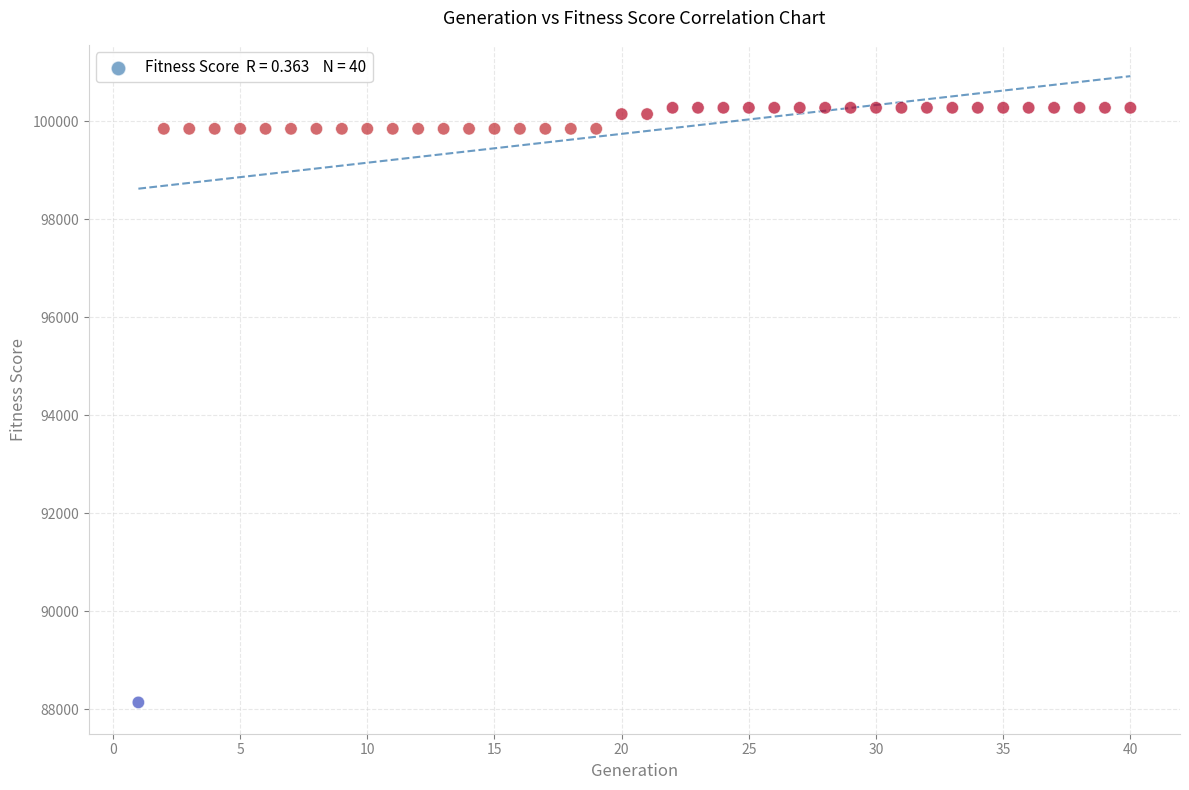

What is the range of Y values (max minus min)?

12133.0